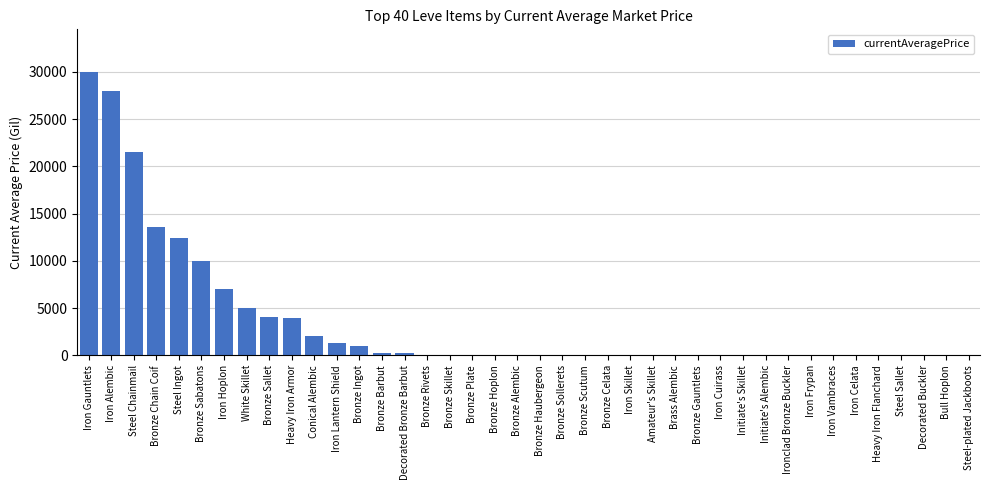

What is the sum of all values?

140232.4